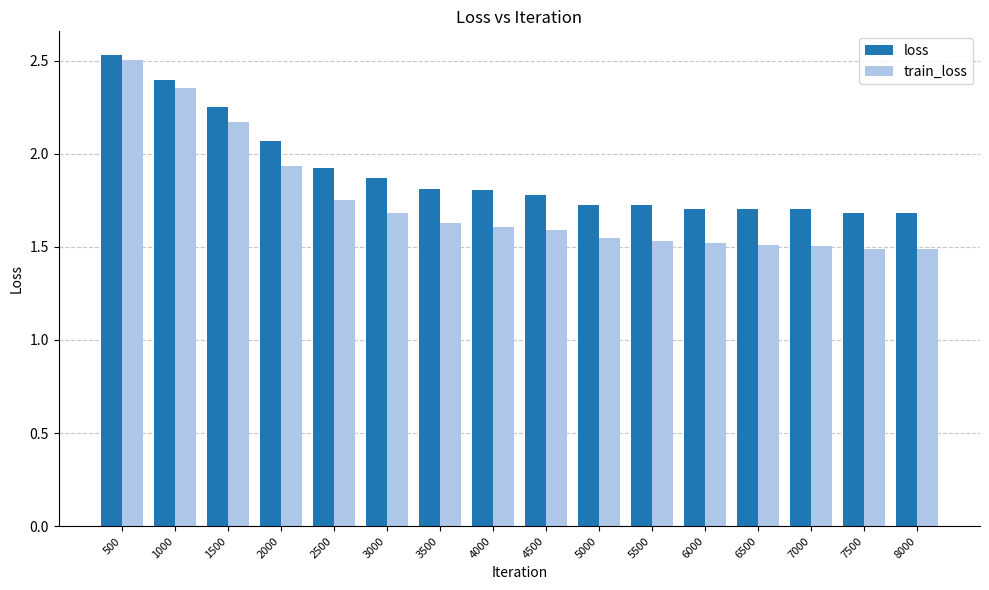

What is the sum of all train_loss values?

27.8